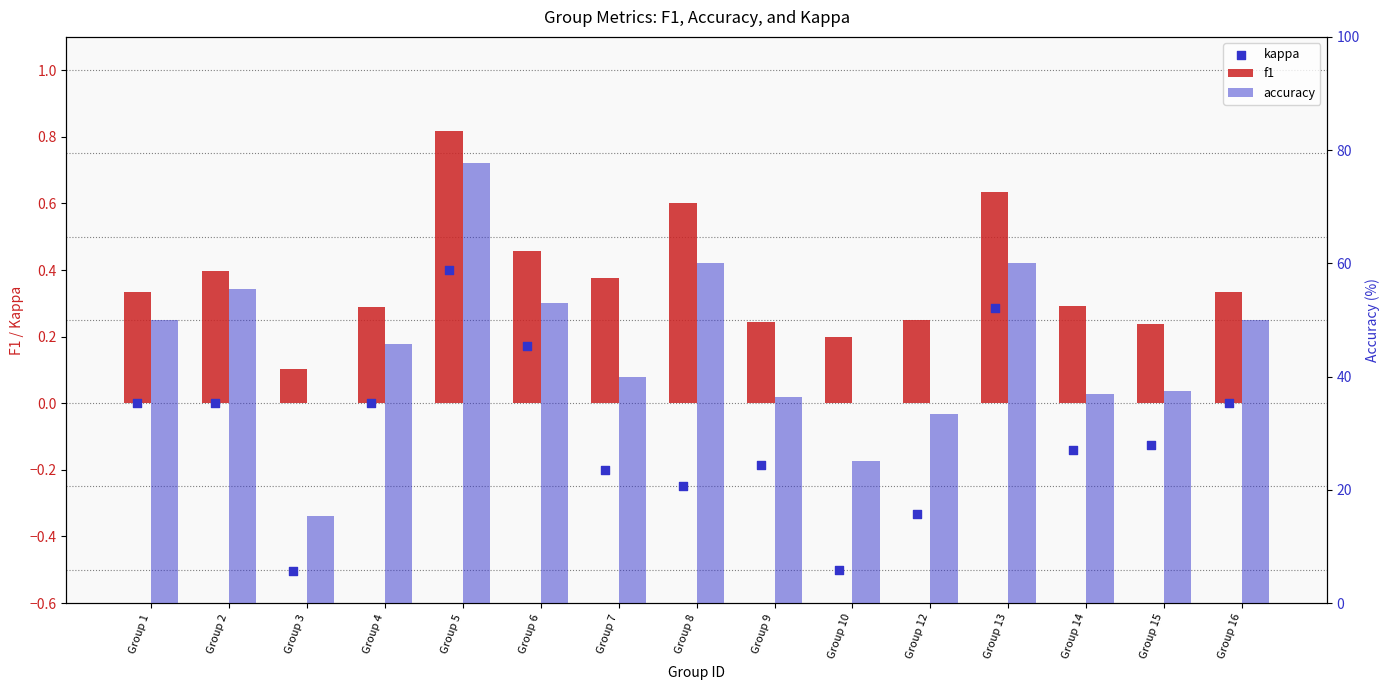

Which series has the largest total across all categories?

accuracy